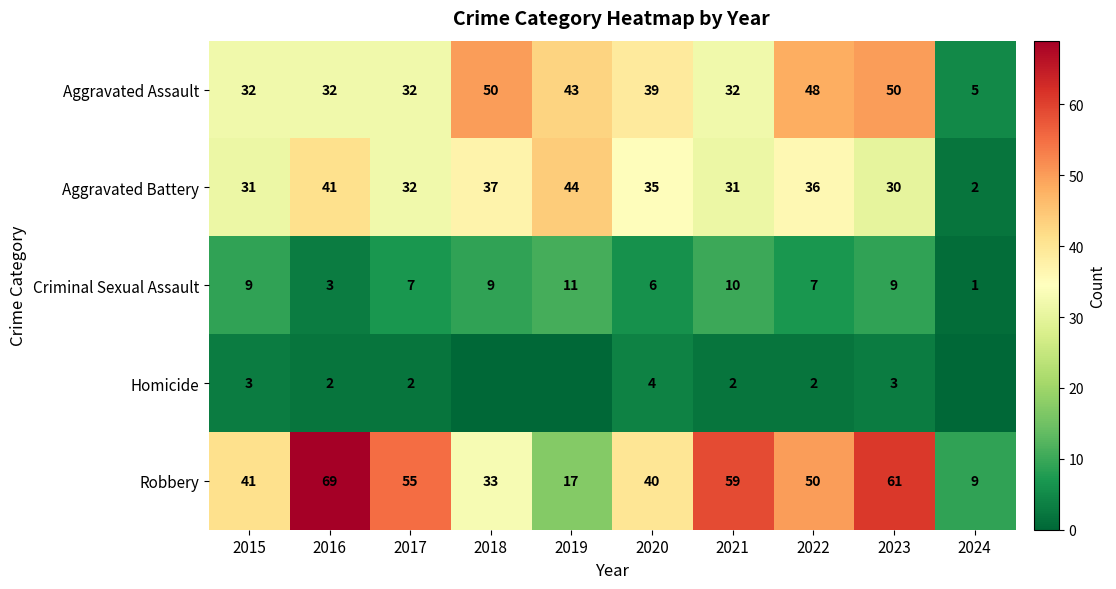

What is the difference between the second highest and minimum values in the Robbery series?

52